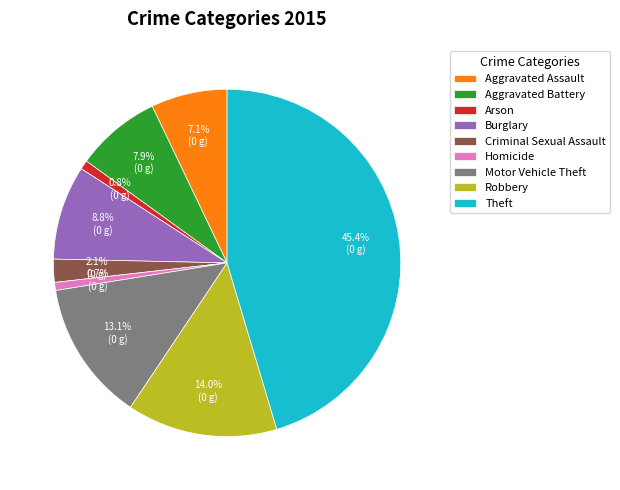

To the nearest percent, what portion does Arson represent?

1%